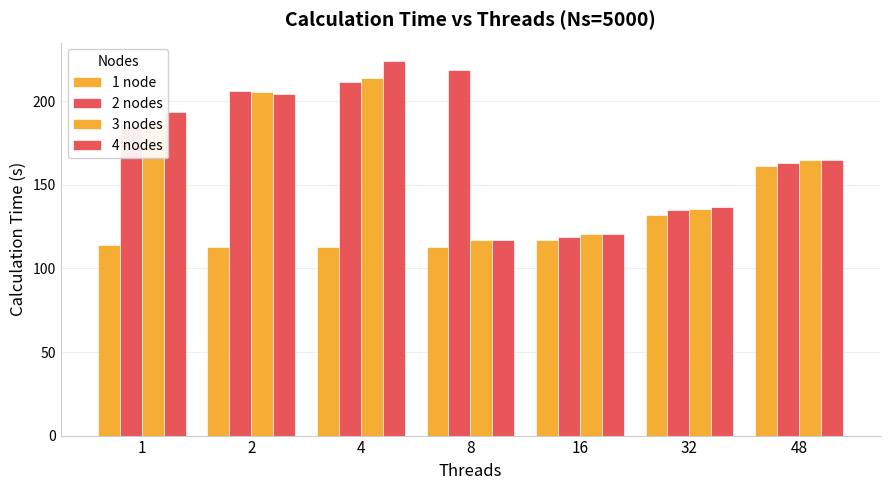

At 16, list the series in order from largest to smallest.

4 nodes, 3 nodes, 2 nodes, 1 node